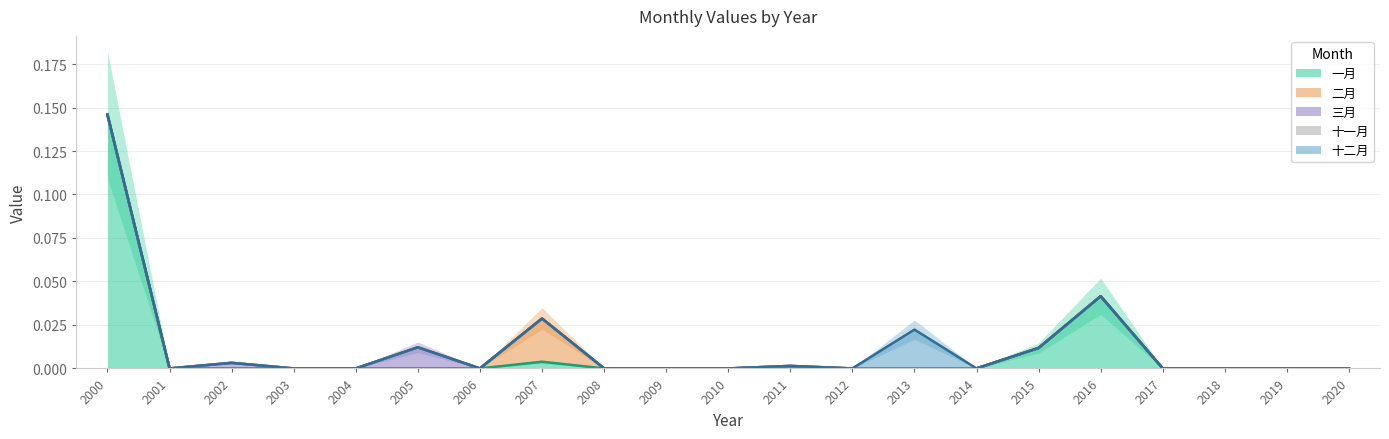

True or false: 十二月 and 二月 intersect in this chart.

False